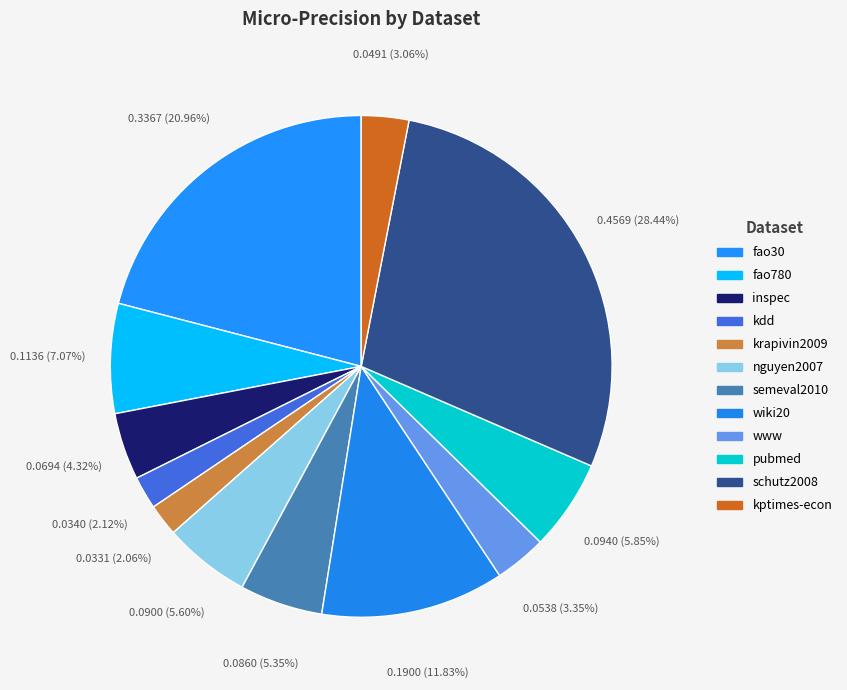

Rank the categories by value from lowest to highest.

krapivin2009, kdd, kptimes-econ, www, inspec, semeval2010, nguyen2007, pubmed, fao780, wiki20, fao30, schutz2008